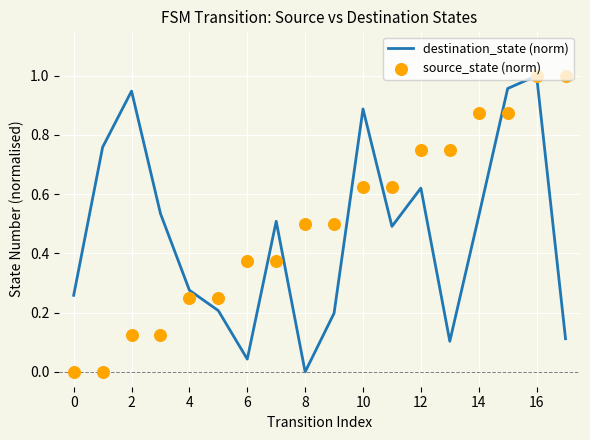

Which series has the largest Y range (max minus min)?

destination_state (norm)